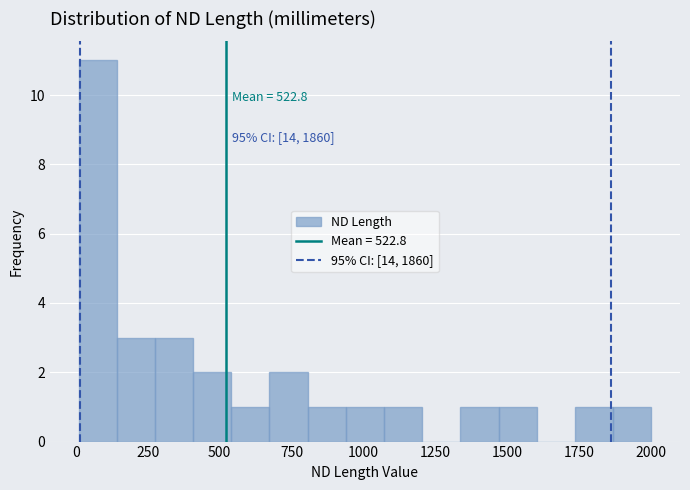

Read against the x-axis, roughly where is the centre of the tallest bar?

100